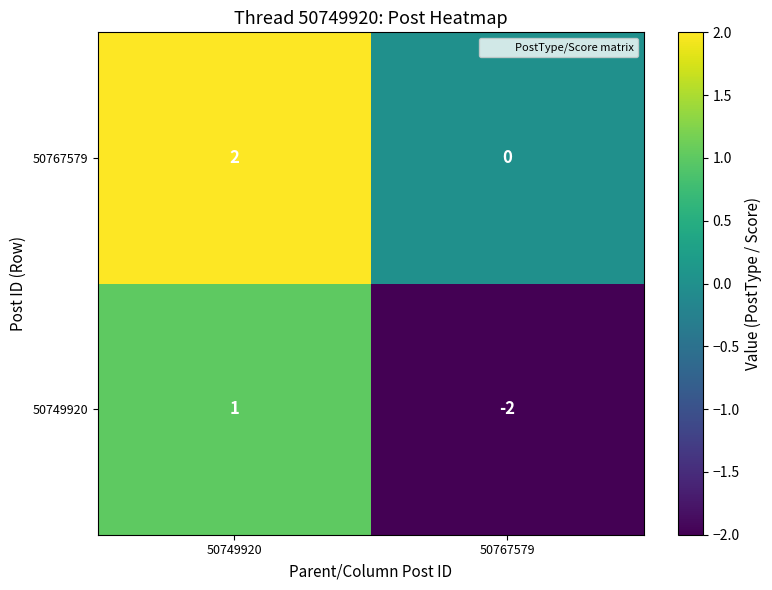

What is the difference between the maximum and minimum values in the 50749920 series?

3